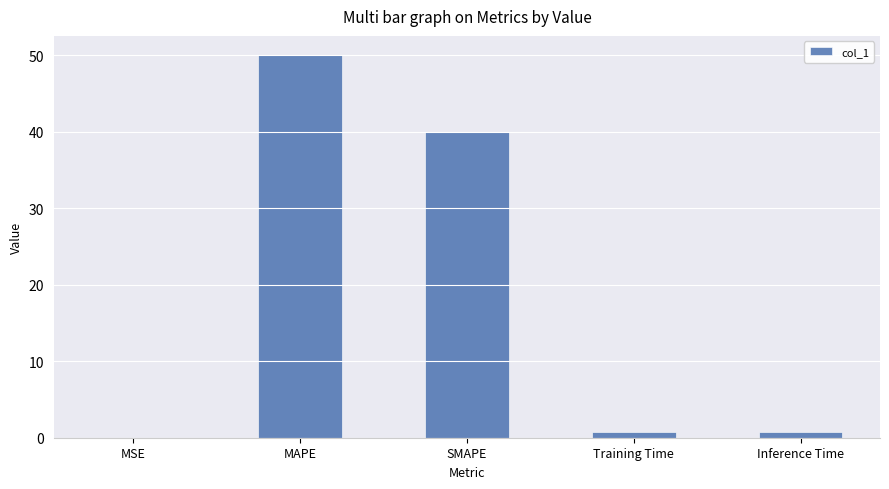

The chart shows a value of 50.0 at MAPE. True or false?

True